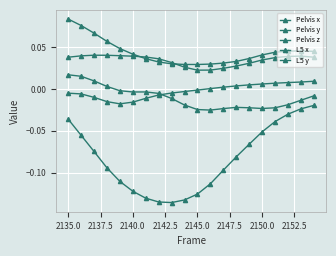

True or false: Pelvis x and Pelvis z cross at least once.

False